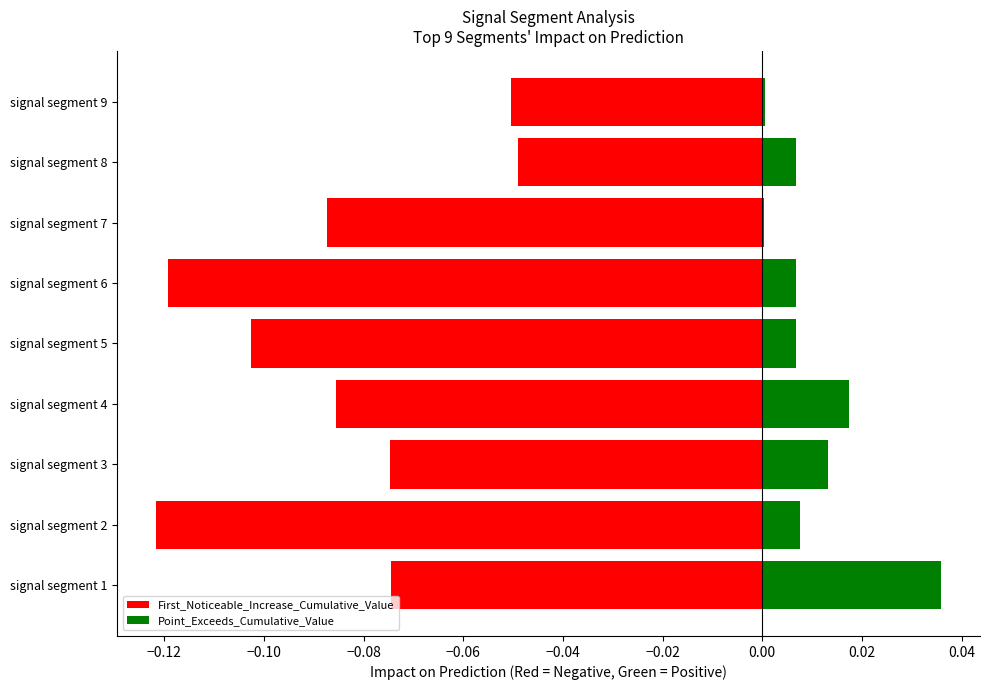

Rank the series by their maximum value, from lowest to highest.

First_Noticeable_Increase_Cumulative_Value, Point_Exceeds_Cumulative_Value